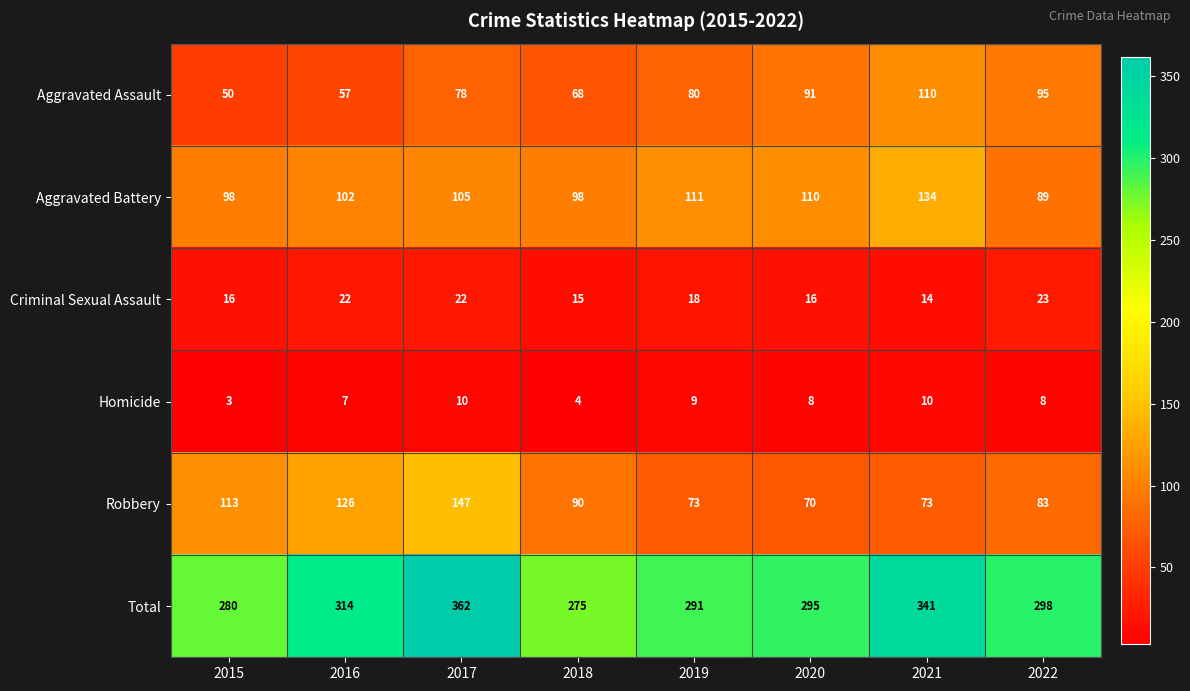

Which series changed the most between 2015 and 2020?

Robbery